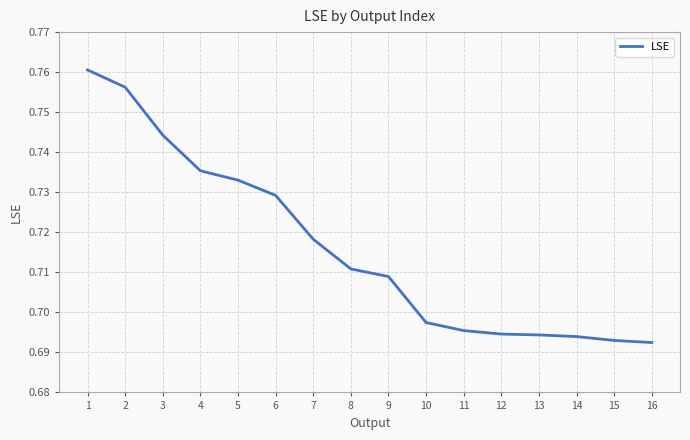

The value at 5 is 0.5. True or false?

False